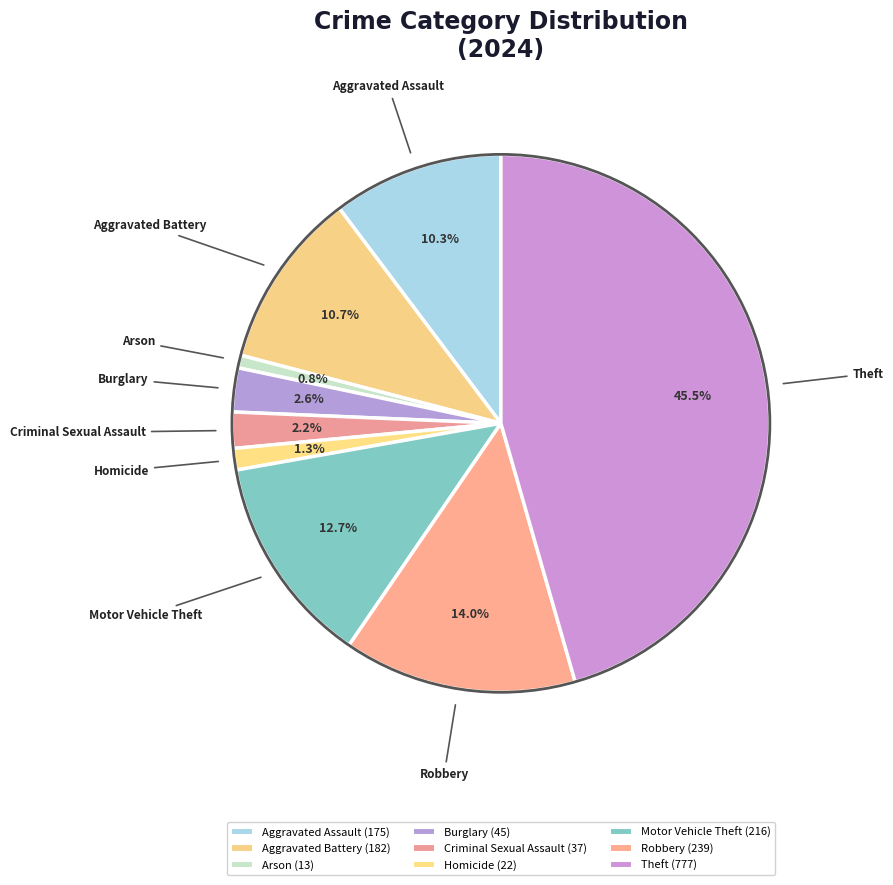

How many segments does this pie chart have?

9